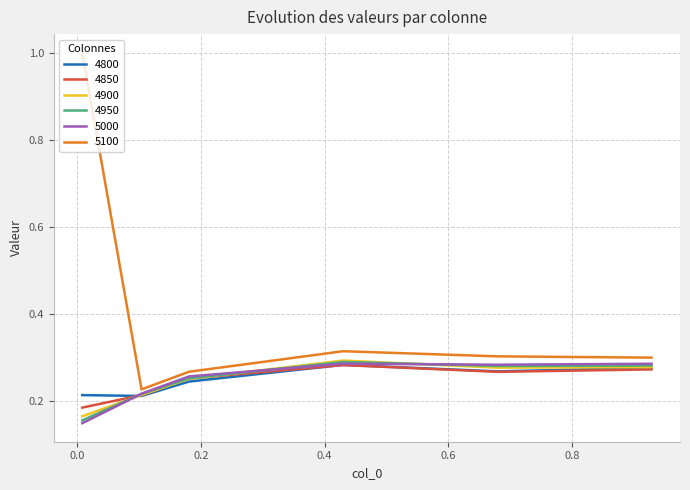

How many 4850 values are between 0 and 1?

6